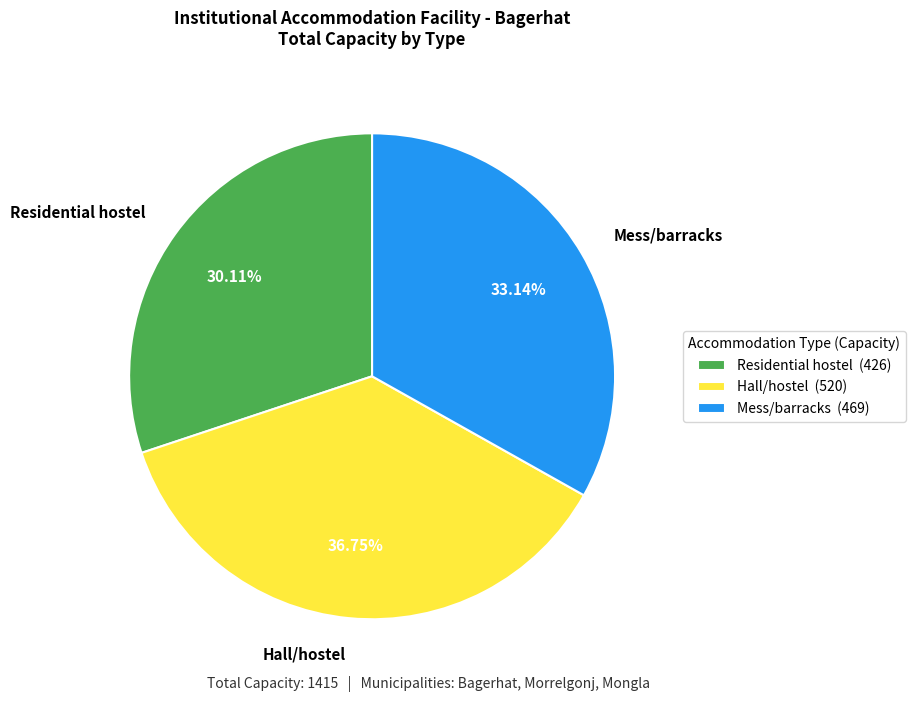

To the nearest percent, what is the difference between the Mess/barracks and Hall/hostel slice percentages?

4%